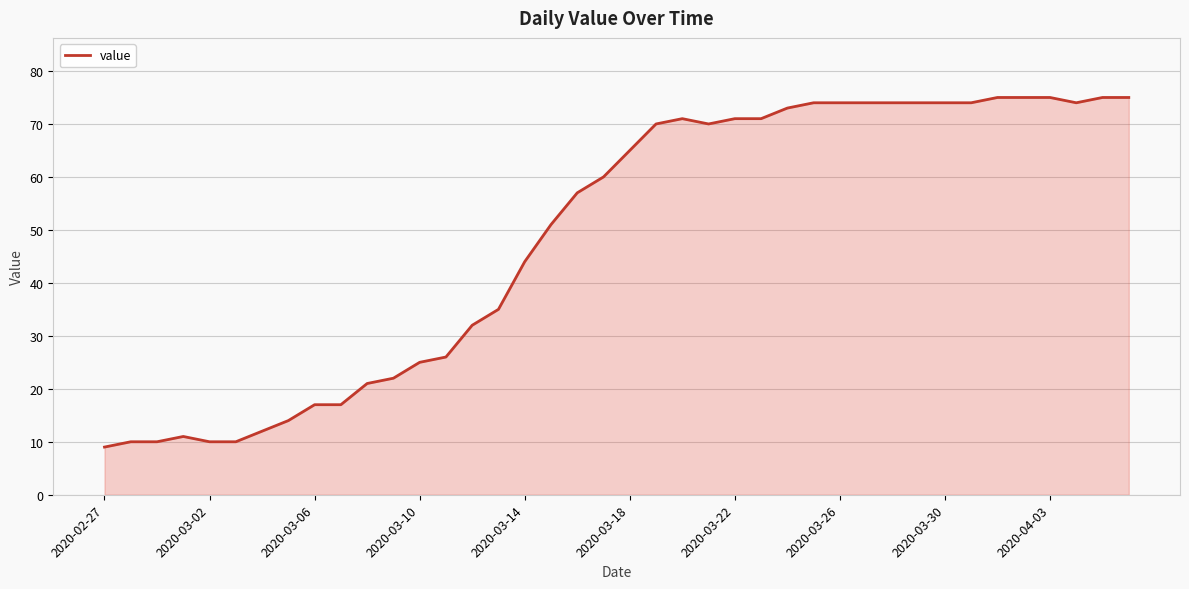

Reading right to left, transcribe all the data shown in this chart.

75	75	74	75	75	75	74	74	74	74	74	74	74	73	71	71	70	71	70	65	60	57	51	44	35	32	26	25	22	21	17	17	14	12	10	10	11	10	10	9